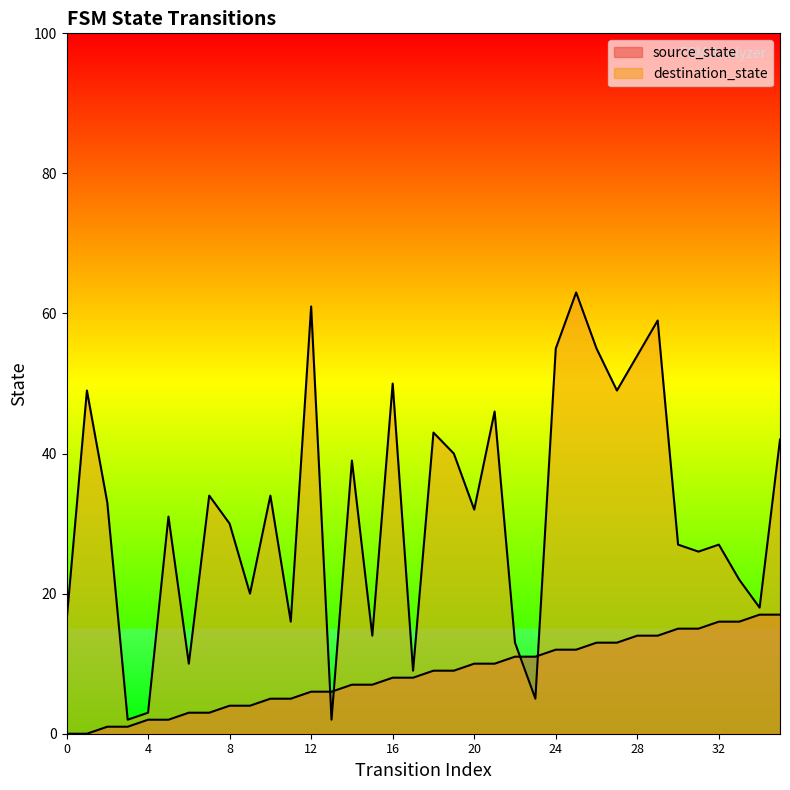

Reading right to left, what are all the values shown in this chart?

source_state: 35=17	34=17	33=16	32=16	31=15	30=15	29=14	28=14	27=13	26=13	25=12	24=12	23=11	22=11	21=10	20=10	19=9	18=9	17=8	16=8	15=7	14=7	13=6	12=6	11=5	10=5	9=4	8=4	7=3	6=3	5=2	4=2	3=1	2=1	1=0	0=0
destination_state: 35=42	34=18	33=22	32=27	31=26	30=27	29=59	28=54	27=49	26=55	25=63	24=55	23=5	22=13	21=46	20=32	19=40	18=43	17=9	16=50	15=14	14=39	13=2	12=61	11=16	10=34	9=20	8=30	7=34	6=10	5=31	4=3	3=2	2=33	1=49	0=16